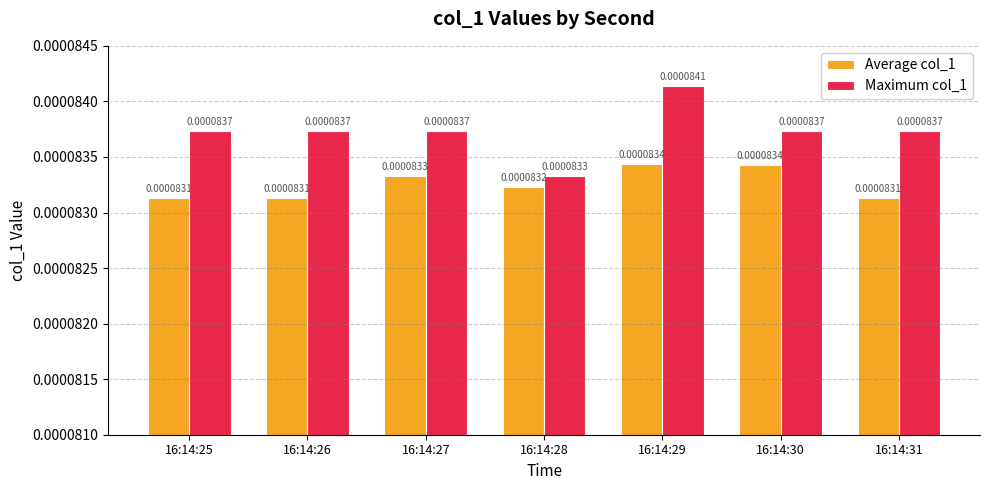

List the series in order of their peak value, lowest first.

Average col_1, Maximum col_1